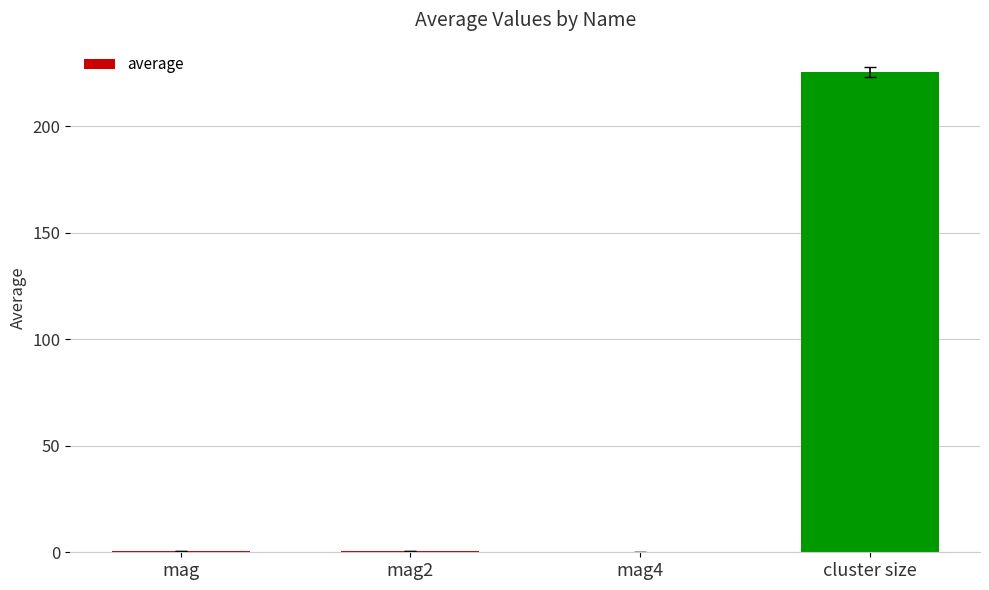

Is it true that the value at mag4 is 0.4?

True